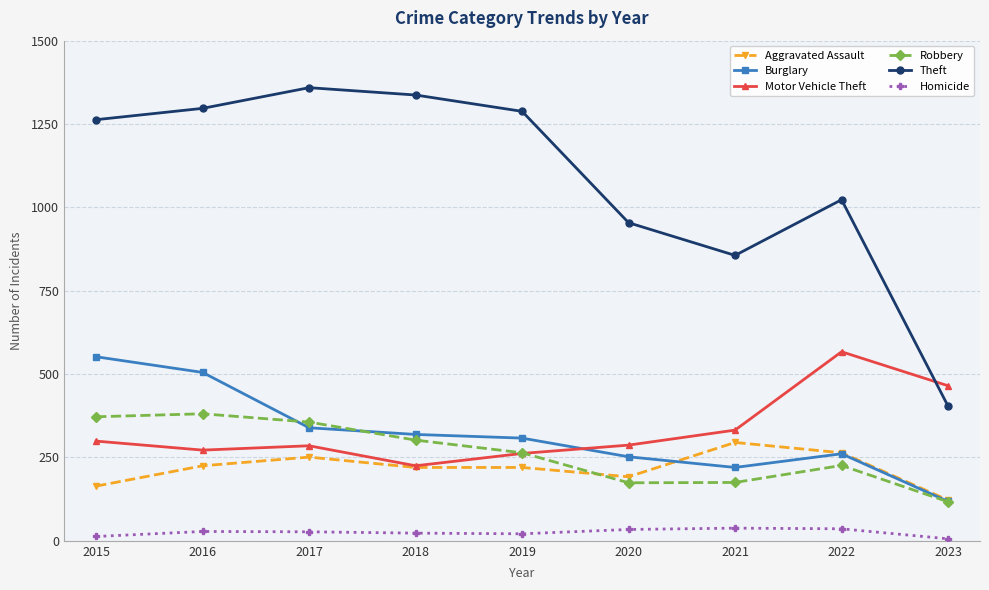

How many distinct data groups are displayed?

6